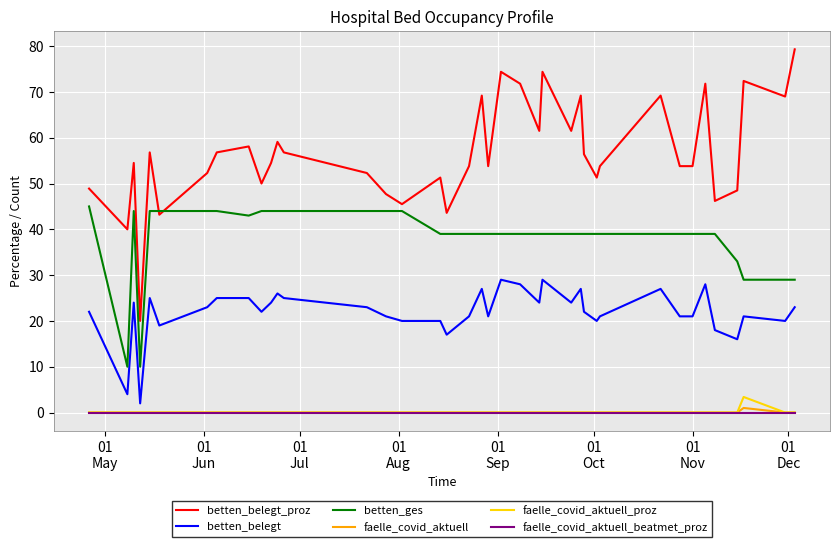

True or false: betten_belegt and faelle_covid_aktuell_beatmet_proz cross at least once.

False